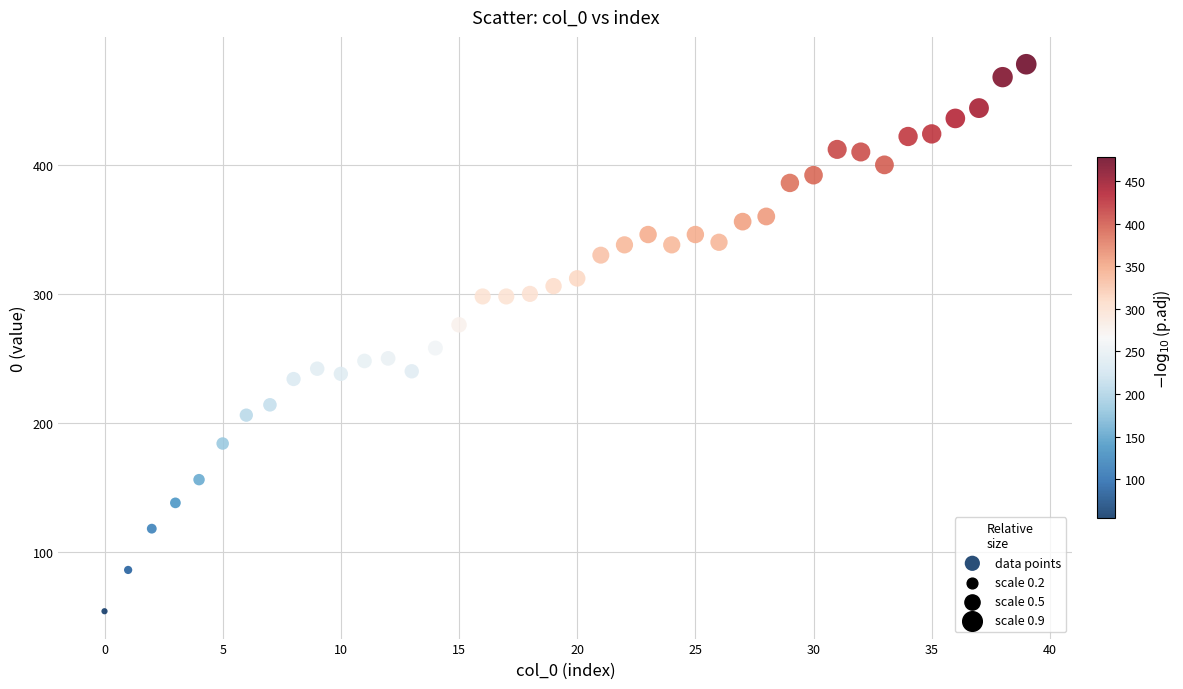

What is the range of Y values (max minus min)?

424